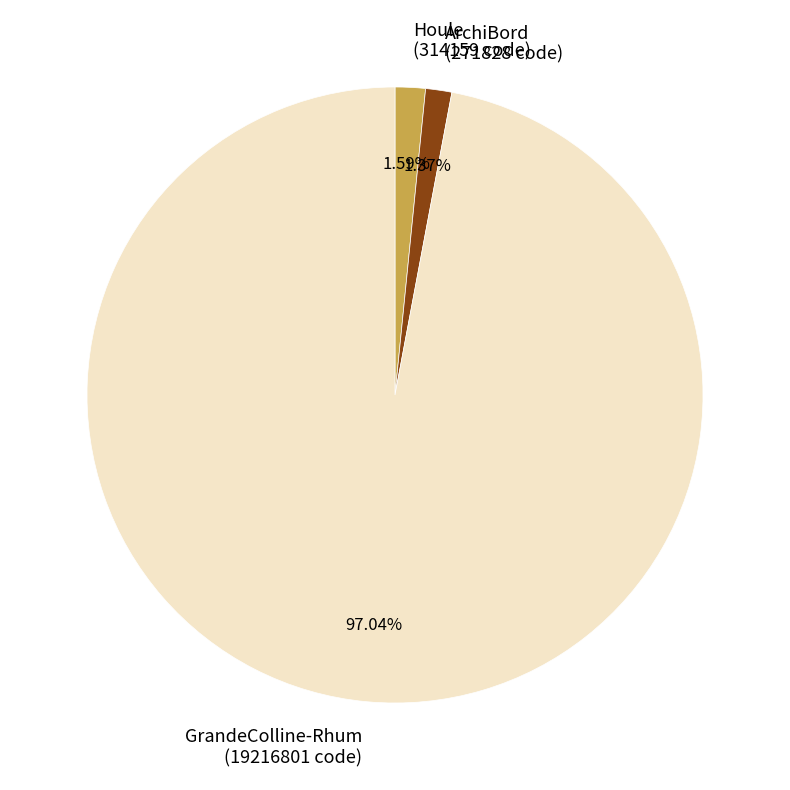

Between Houle (314159 code) and GrandeColline-Rhum (19216801 code), which is larger?

GrandeColline-Rhum (19216801 code)